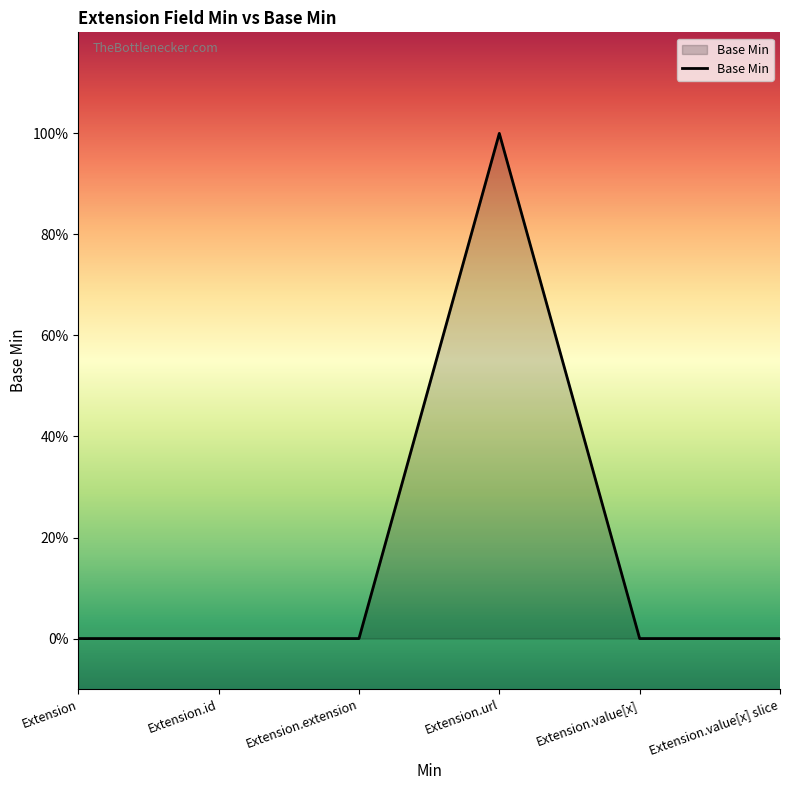

True or false: there are more than 1 points higher than both neighbors.

False